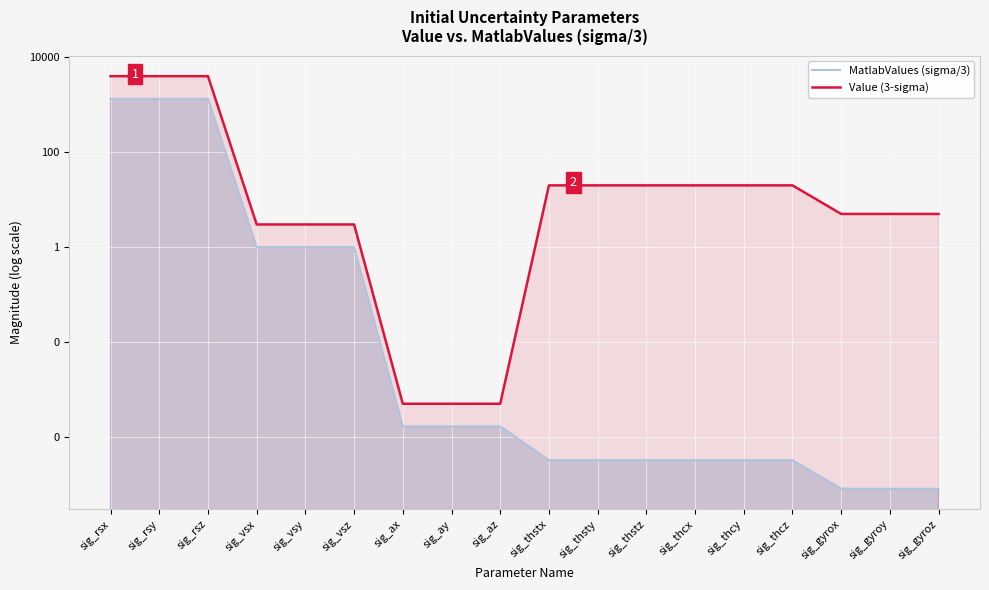

Reading left to right, transcribe all the data shown in this chart.

MatlabValues (sigma/3): sig_rsx=1333.3	sig_rsy=1333.3	sig_rsz=1333.3	sig_vsx=1.0	sig_vsy=1.0	sig_vsz=1.0	sig_ax=0.0	sig_ay=0.0	sig_az=0.0	sig_thstx=0.0	sig_thsty=0.0	sig_thstz=0.0	sig_thcx=0.0	sig_thcy=0.0	sig_thcz=0.0	sig_gyrox=0.0	sig_gyroy=0.0	sig_gyroz=0.0
Value (3-sigma): sig_rsx=4000.0	sig_rsy=4000.0	sig_rsz=4000.0	sig_vsx=3.0	sig_vsy=3.0	sig_vsz=3.0	sig_ax=0.0	sig_ay=0.0	sig_az=0.0	sig_thstx=20.0	sig_thsty=20.0	sig_thstz=20.0	sig_thcx=20.0	sig_thcy=20.0	sig_thcz=20.0	sig_gyrox=5.0	sig_gyroy=5.0	sig_gyroz=5.0